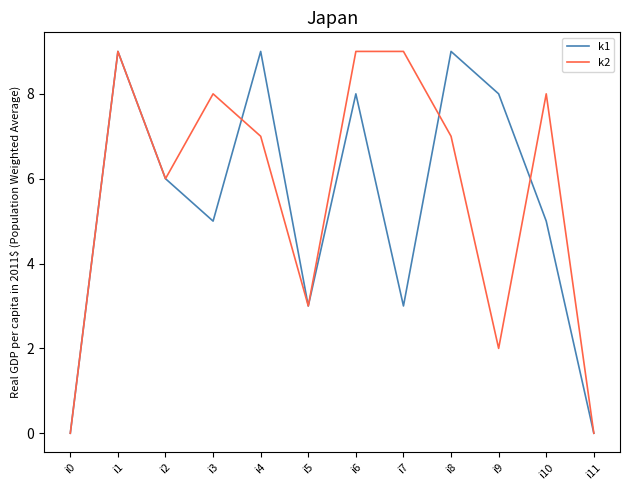

Does the chart display data point markers on the line(s)?

No